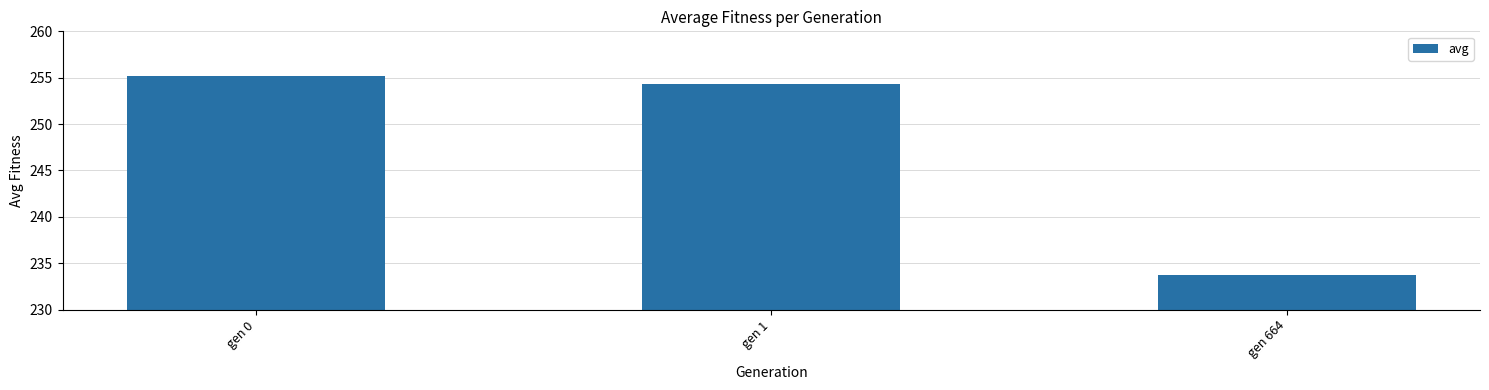

What is the change in value from gen 1 to gen 664?

-20.7